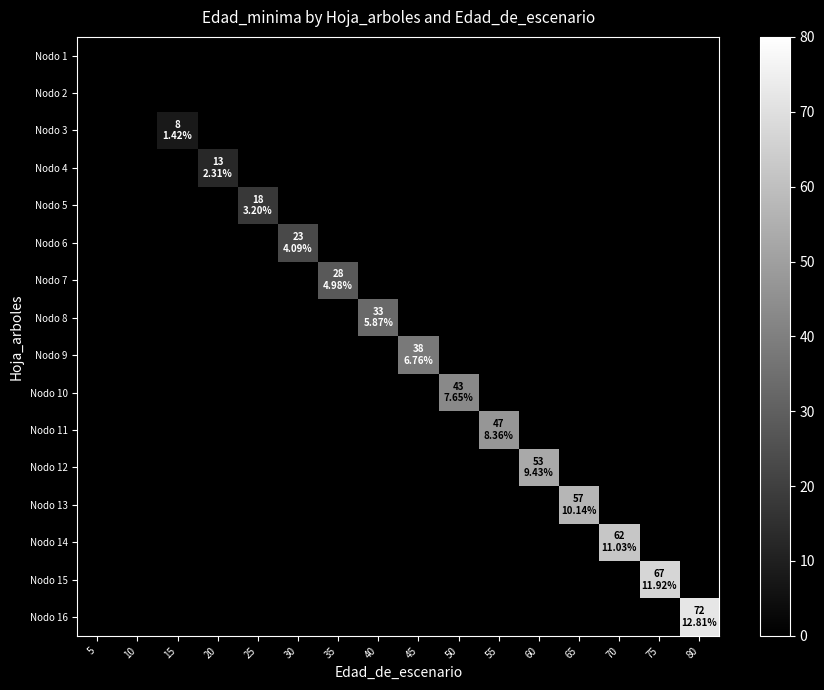

What is the total value across all series at 75?

67